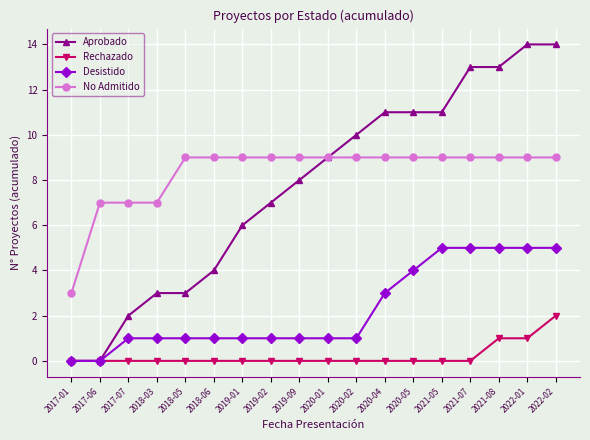

How many categories are shown in the chart?

18